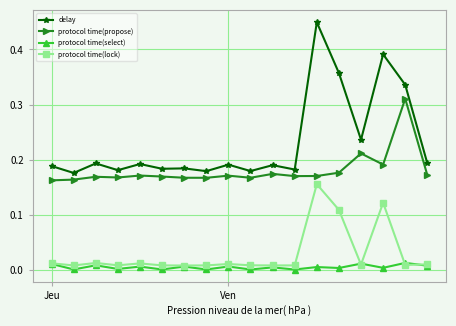

Rank the series by their maximum value, from highest to lowest.

delay, protocol time(propose), protocol time(lock), protocol time(select)